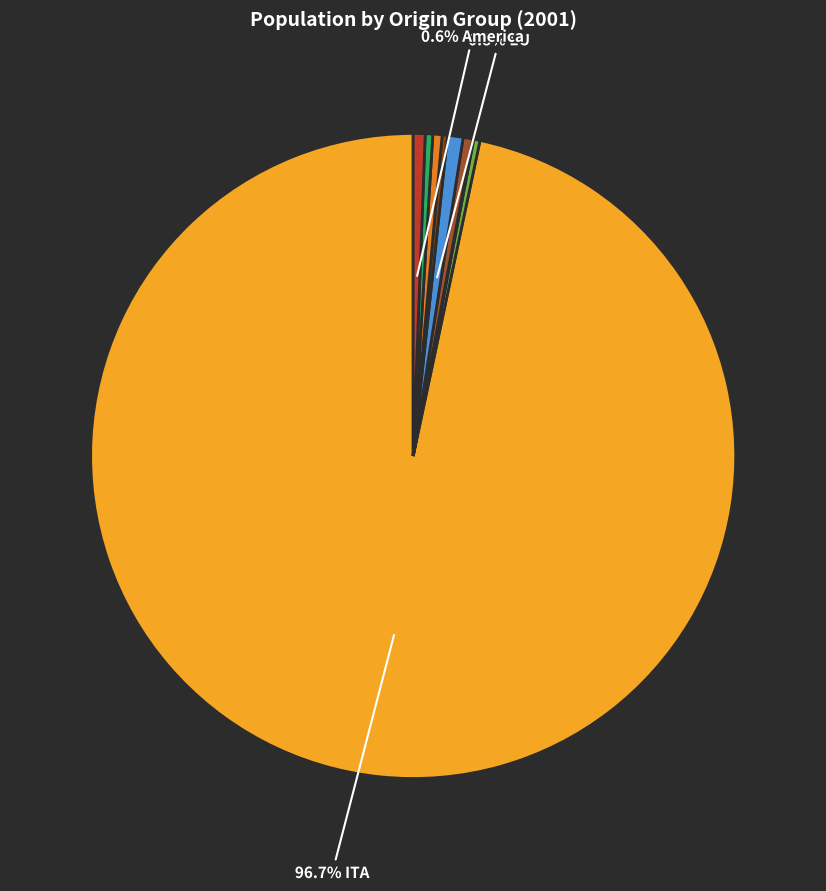

Rank the categories by value from lowest to highest.

BGD, nonEUEu, ROU, Asia, Africa, PHL, America, EU, ITA